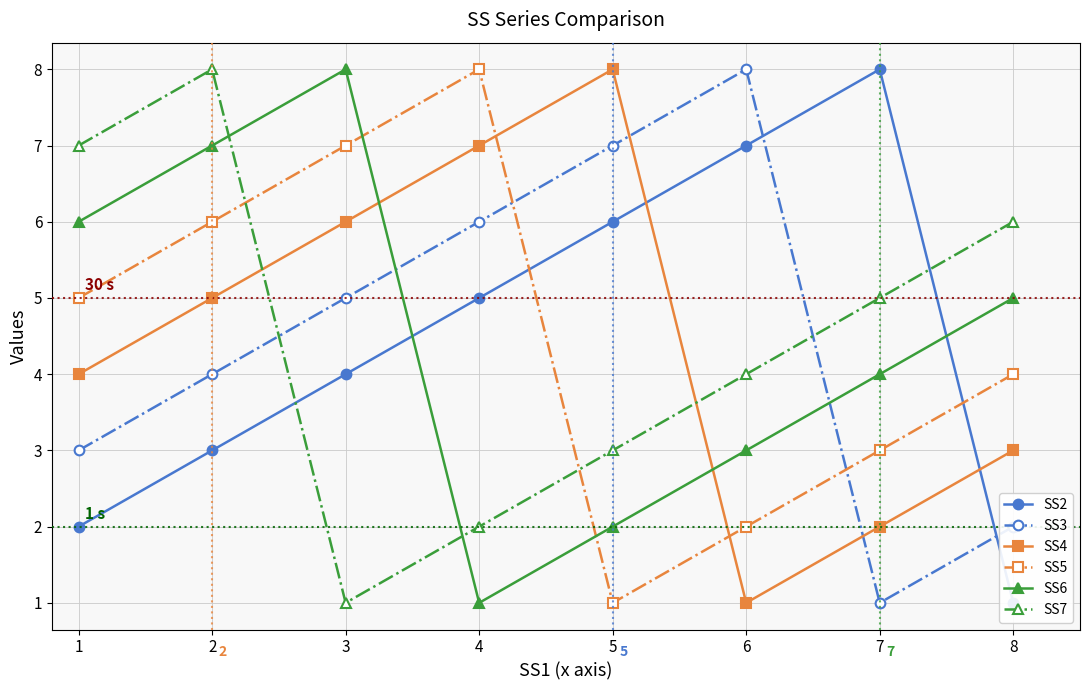

What is the lowest value of the SS3 series?

1